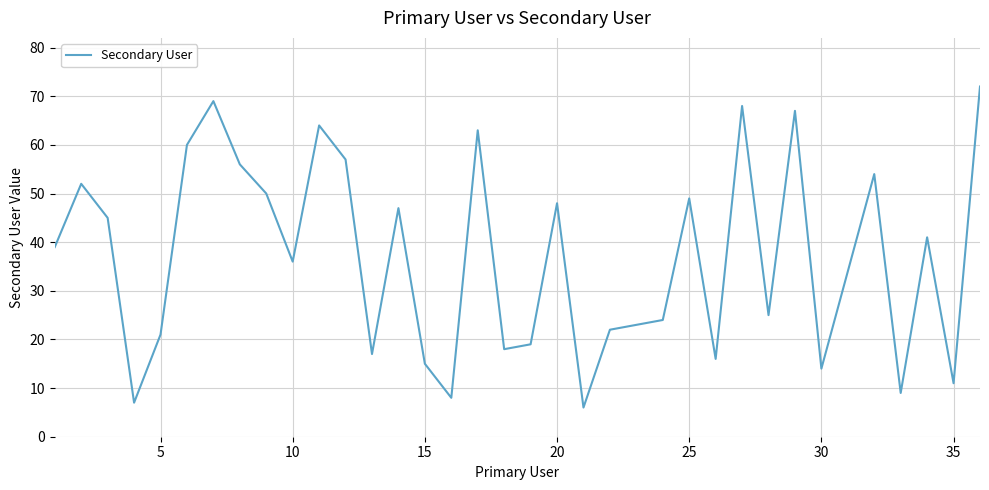

Reading left to right, transcribe all the data shown in this chart.

39	52	45	7	21	60	69	56	50	36	64	57	17	47	15	8	63	18	19	48	6	22	23	24	49	16	68	25	67	14	34	54	9	41	11	72